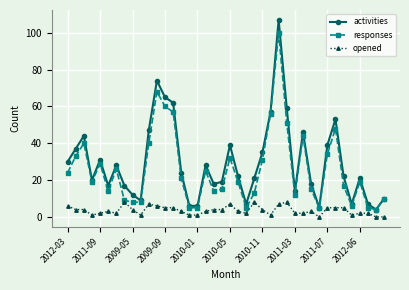

How many lines are shown in the chart?

3